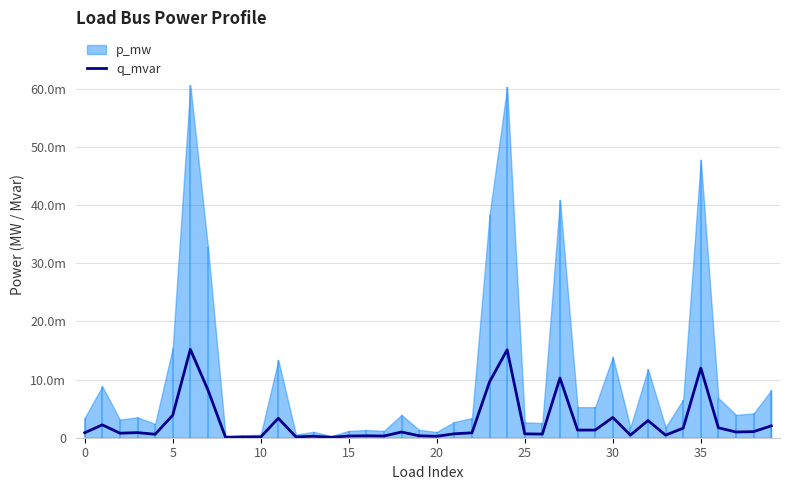

How many interior local valleys (lower than both neighbors) does the data have?

12